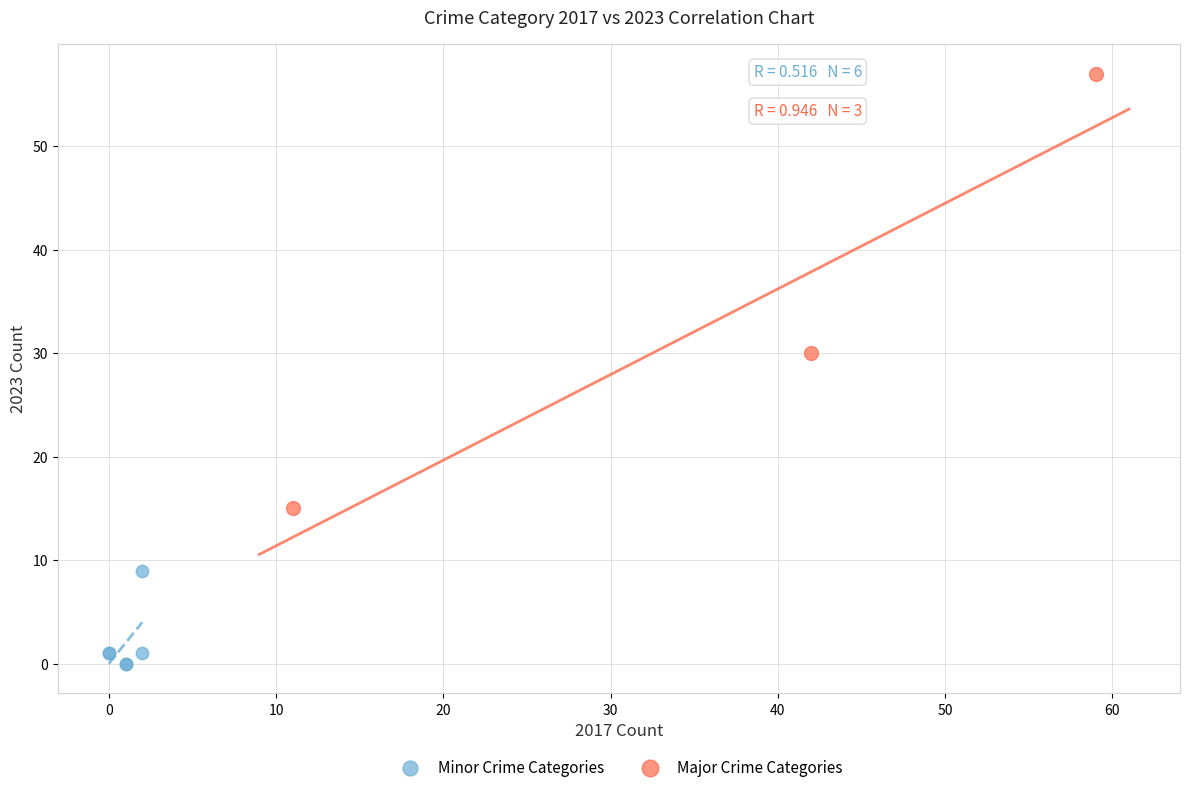

Which series contains the lowest Y value?

Minor Crime Categories